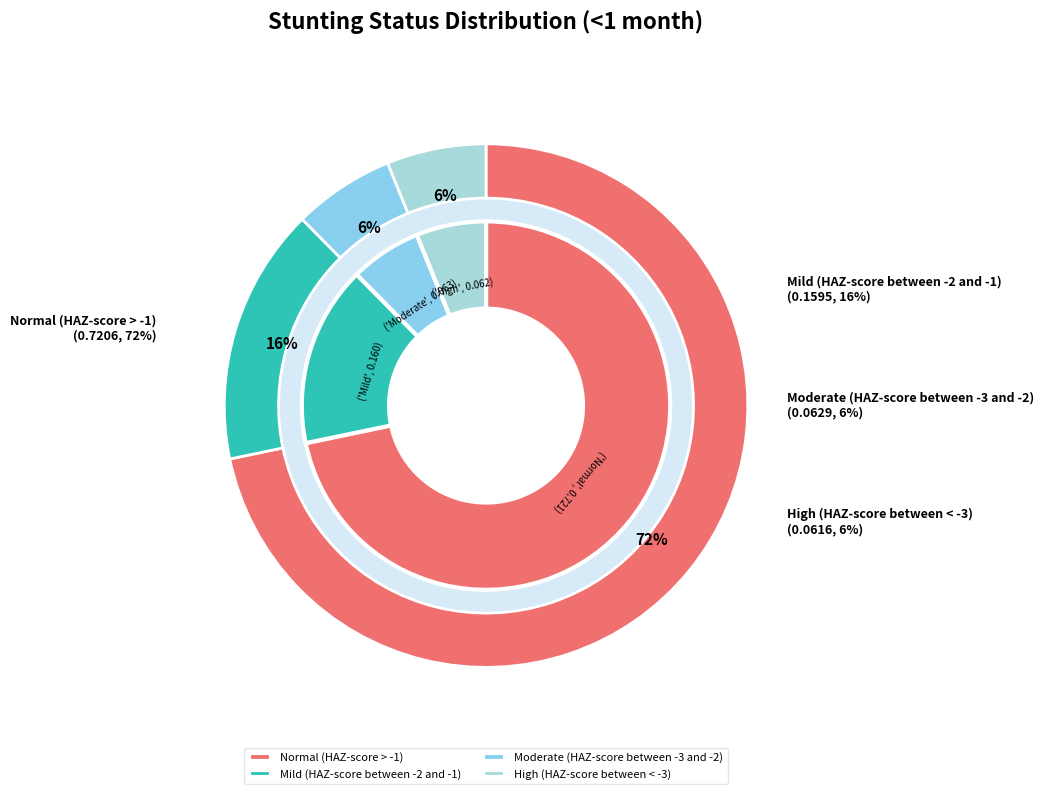

Which has a higher value, Mild (HAZ-score between -2 and -1) or Moderate (HAZ-score between -3 and -2)?

Mild (HAZ-score between -2 and -1)